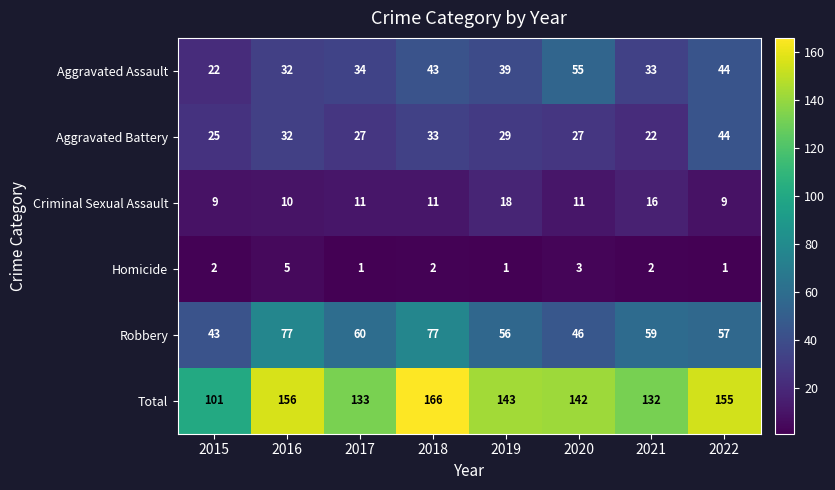

How many data points in Aggravated Assault are less than 39?

4